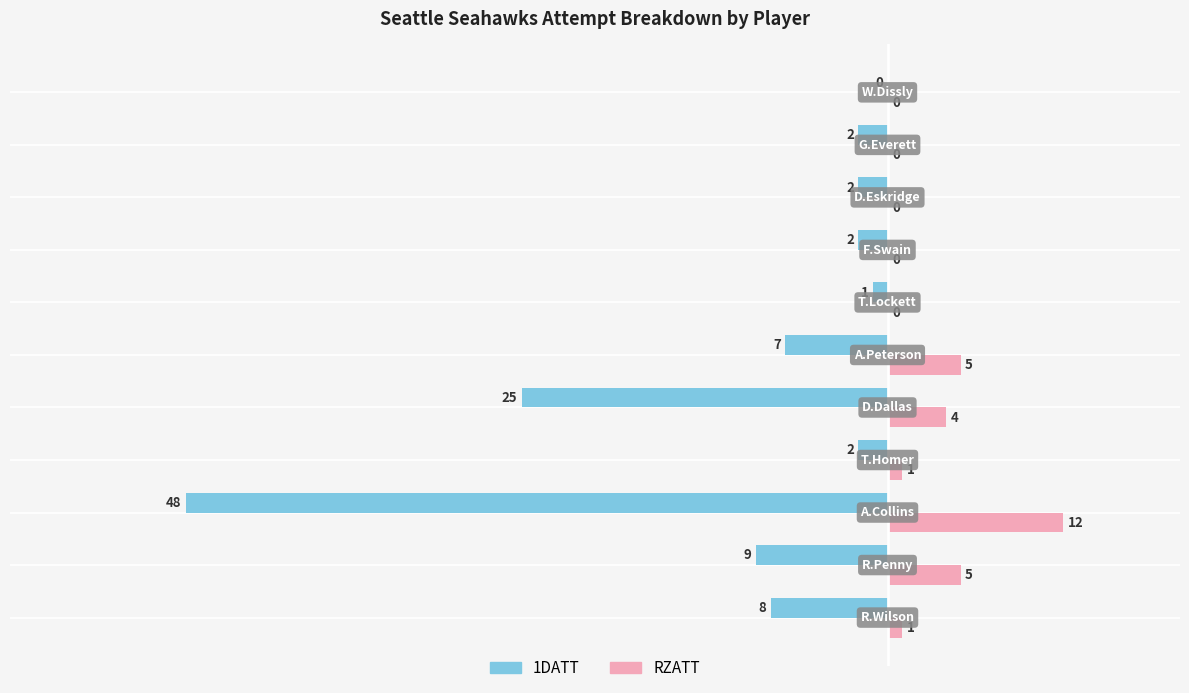

What is the greatest value displayed?

12